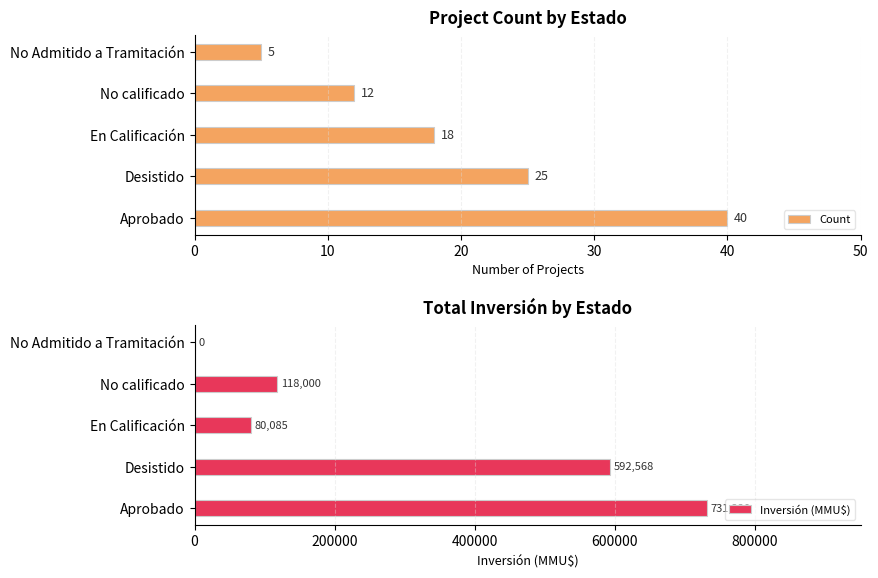

Where is Count nearest to the value 22?

Desistido